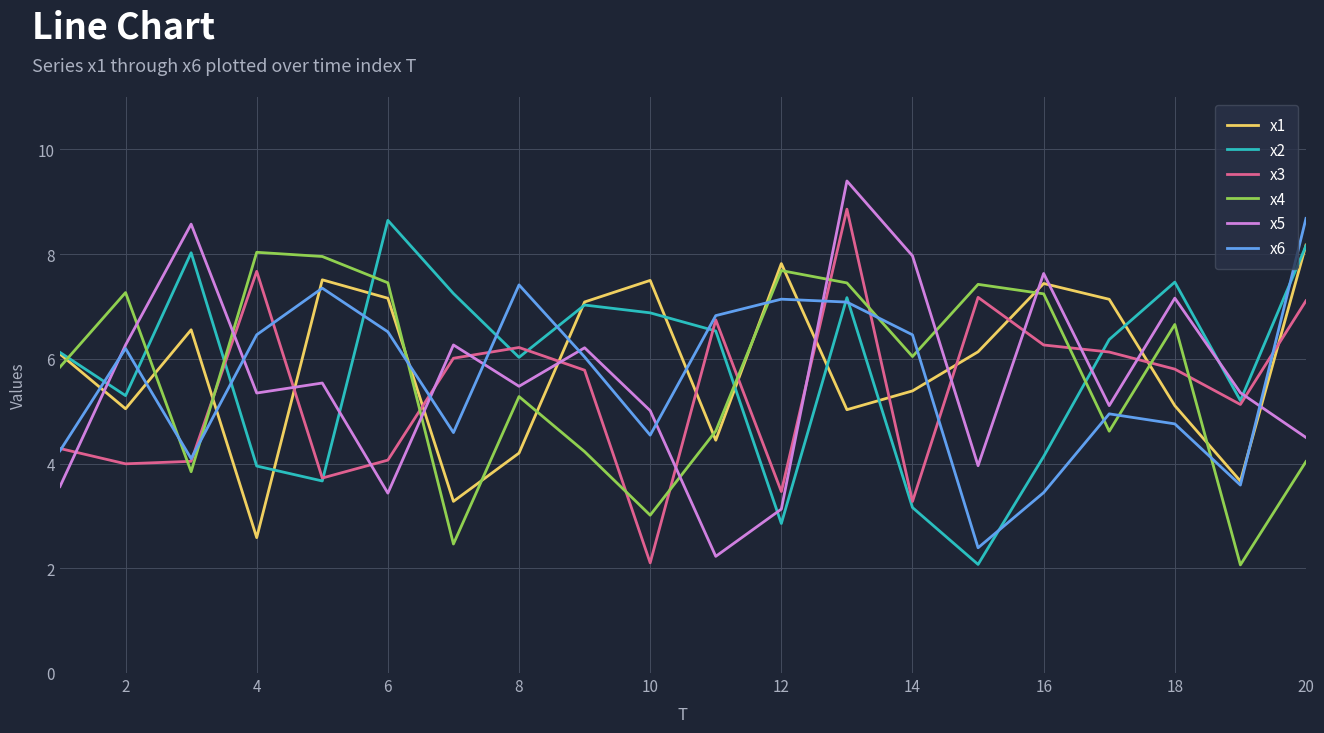

What is the greatest value displayed?

9.4